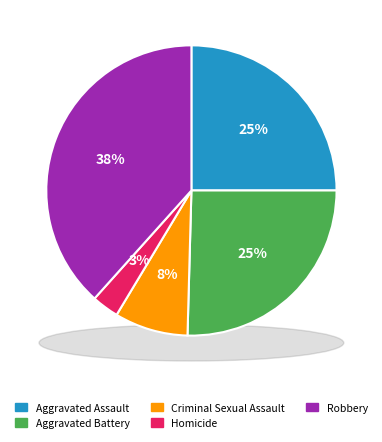

Does any single category account for the majority?

No